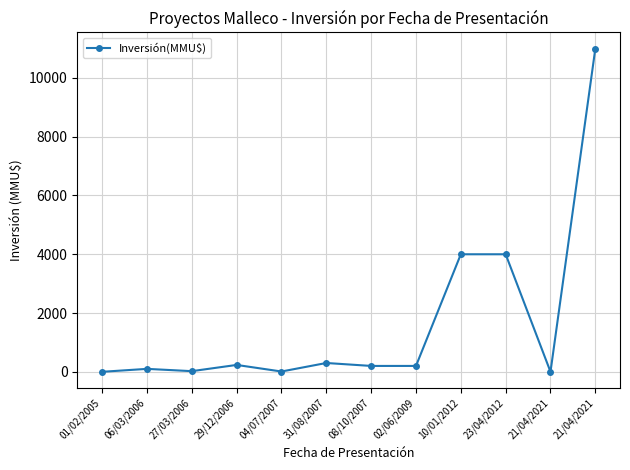

List the labels in order of value, smallest first.

01/02/2005, 21/04/2021, 04/07/2007, 27/03/2006, 06/03/2006, 08/10/2007, 02/06/2009, 29/12/2006, 31/08/2007, 10/01/2012, 23/04/2012, 21/04/2021